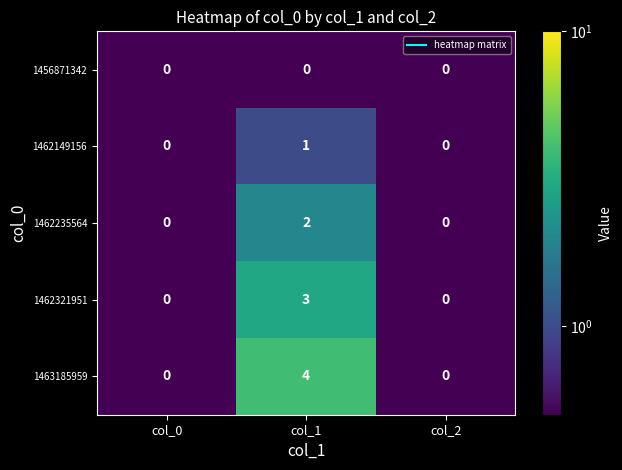

Reading left to right, extract all data points from this chart.

1456871342: 0	0	0
1462149156: 0	1	0
1462235564: 0	2	0
1462321951: 0	3	0
1463185959: 0	4	0